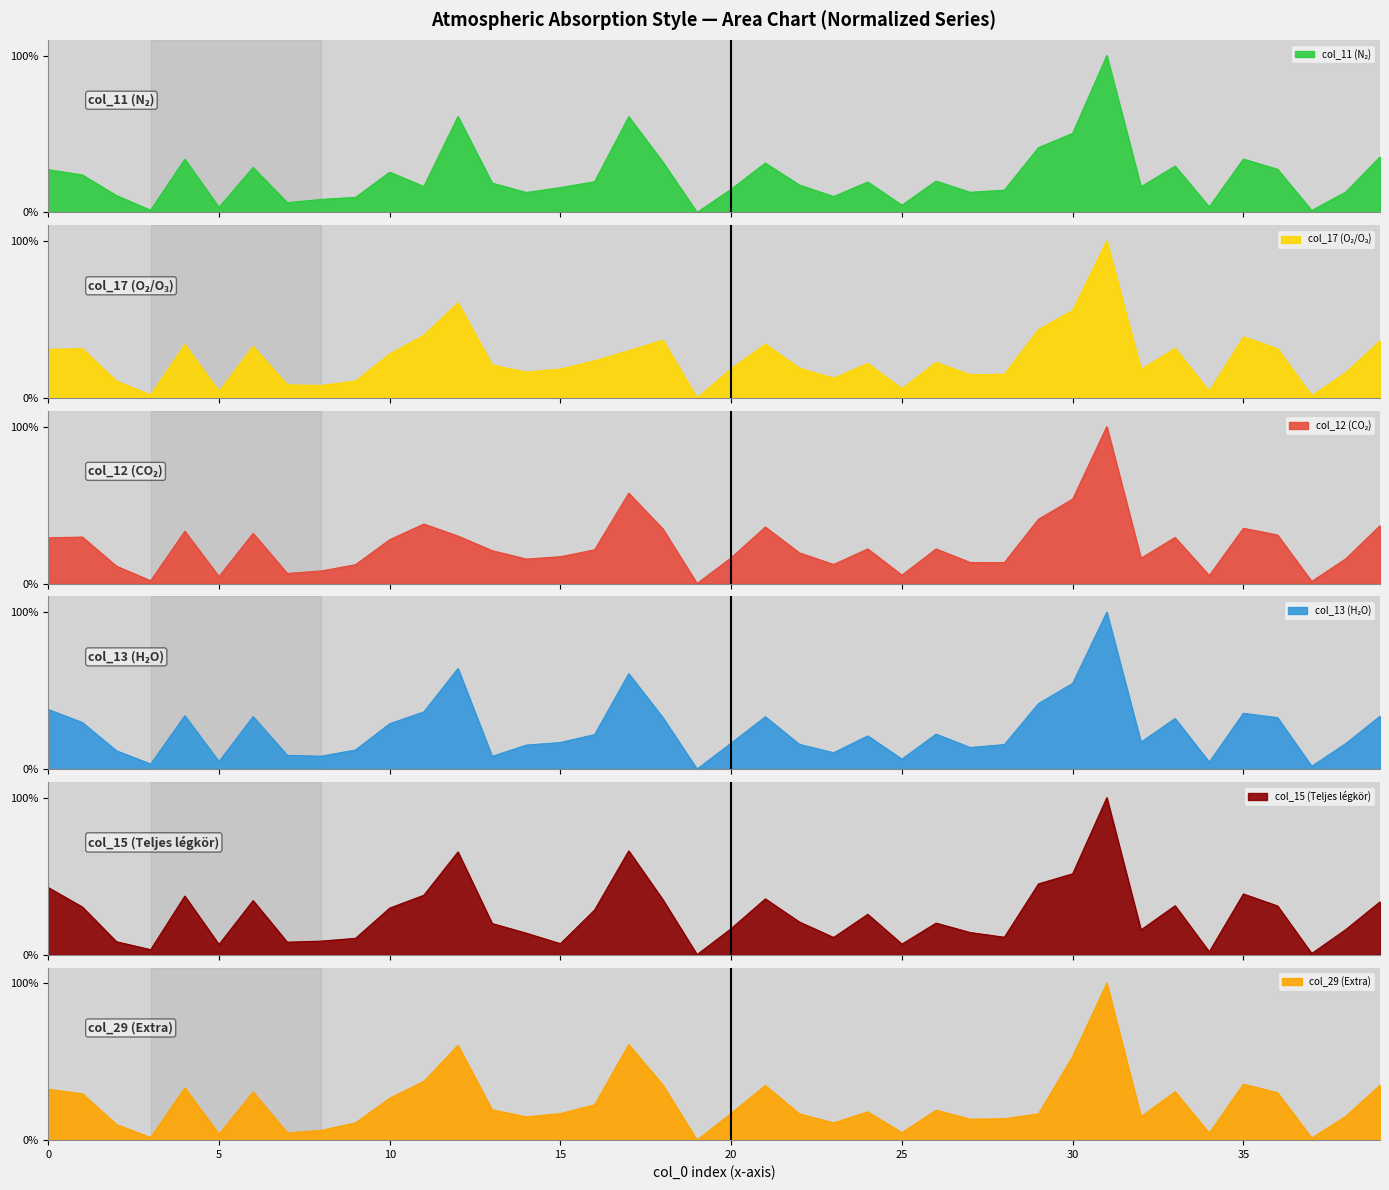

Is it true that col_29 (Extra) equals 55.5 at 0?

False